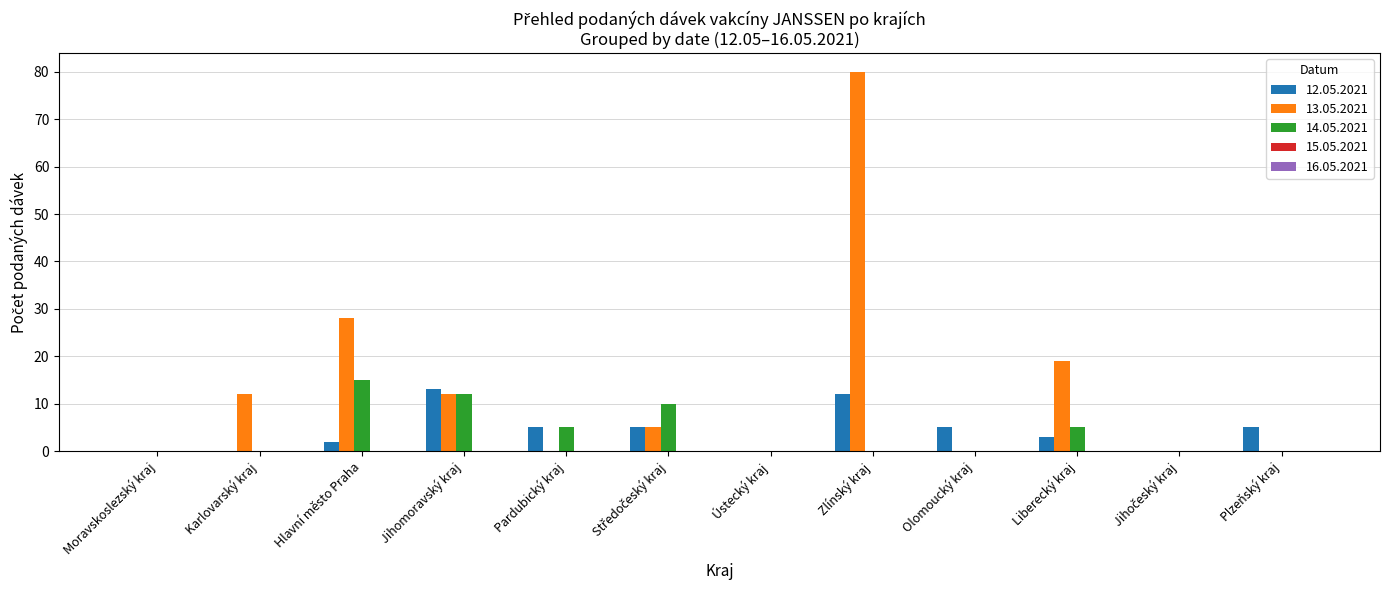

Where does the 12.05.2021 series first go above 5?

Jihomoravský kraj